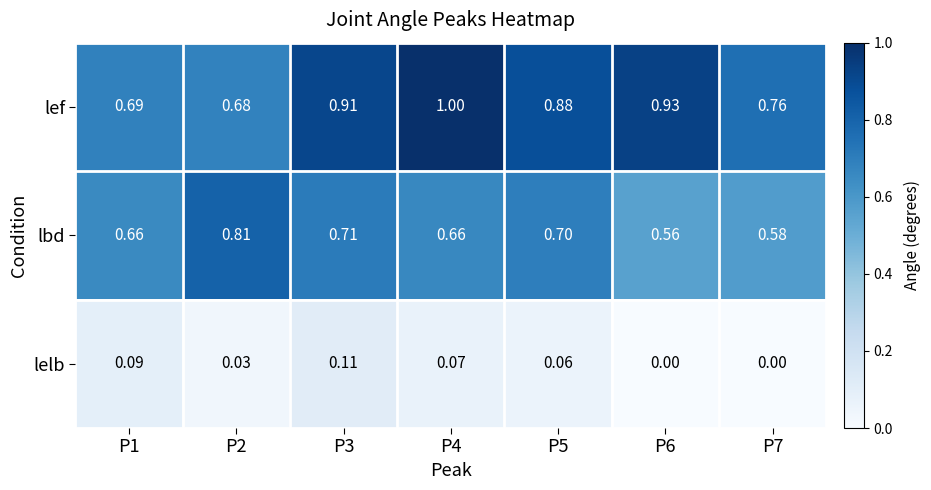

Which series changed the most between P1 and P6?

lef